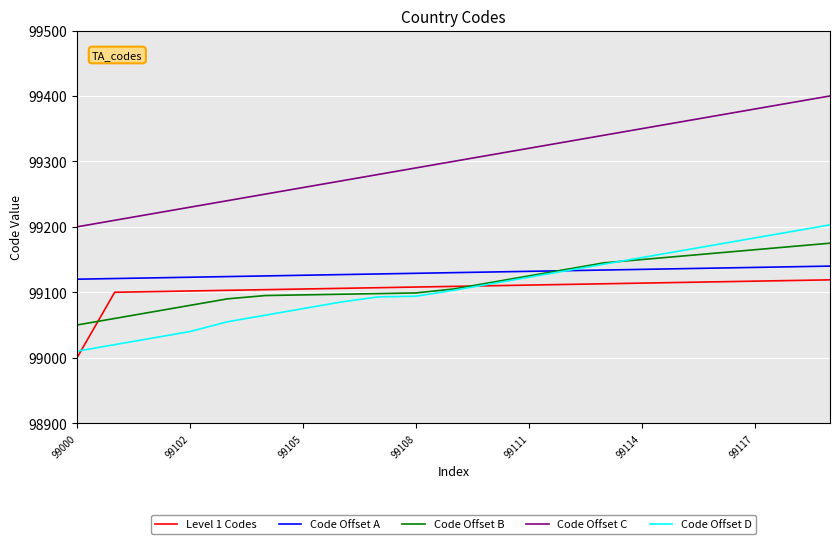

What is the difference between the maximum and minimum values in the Code Offset C series?

200